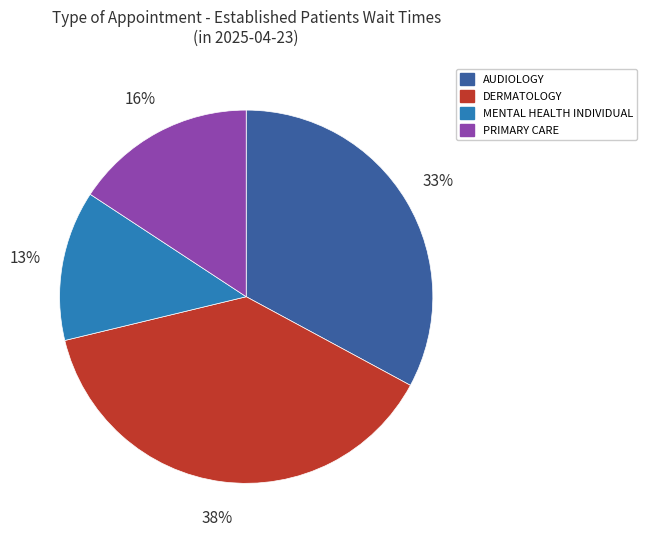

Do MENTAL HEALTH INDIVIDUAL and DERMATOLOGY together represent more than half of the pie?

Yes